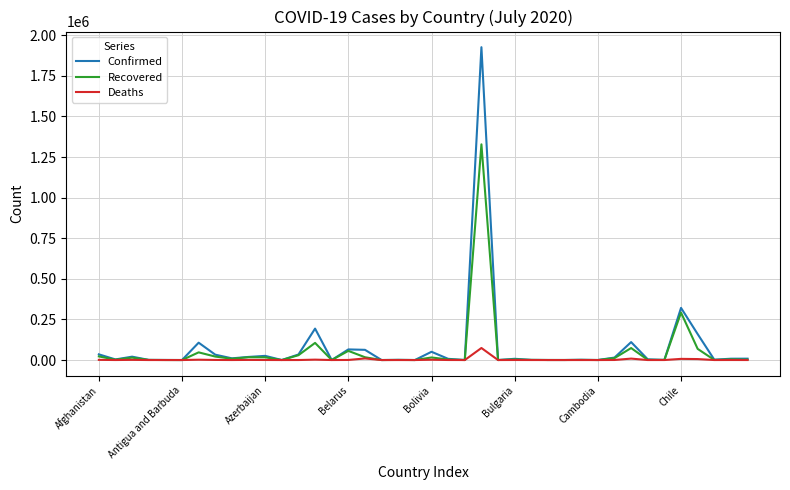

What is the greatest value displayed?

1926824